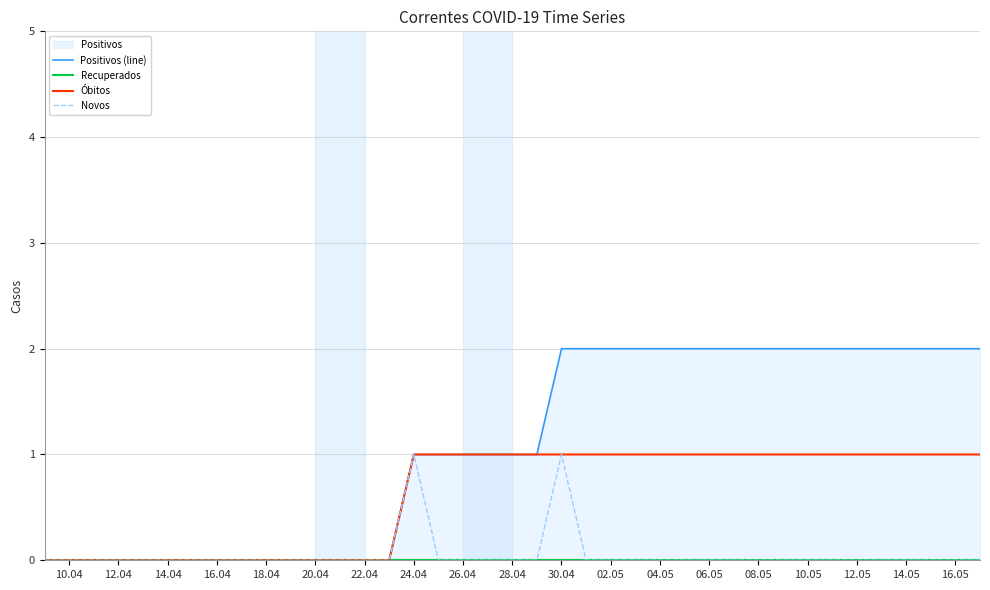

Reading left to right, list all the values displayed in this chart.

Positivos (line): 0	0	0	0	0	0	0	0	0	0	0	0	0	0	0	1	1	1	1	1	1	2	2	2	2	2	2	2	2	2	2	2	2	2	2	2	2	2	2
Recuperados: 0	0	0	0	0	0	0	0	0	0	0	0	0	0	0	0	0	0	0	0	0	0	0	0	0	0	0	0	0	0	0	0	0	0	0	0	0	0	0
Óbitos: 0	0	0	0	0	0	0	0	0	0	0	0	0	0	0	1	1	1	1	1	1	1	1	1	1	1	1	1	1	1	1	1	1	1	1	1	1	1	1
Novos: 0	0	0	0	0	0	0	0	0	0	0	0	0	0	0	1	0	0	0	0	0	1	0	0	0	0	0	0	0	0	0	0	0	0	0	0	0	0	0